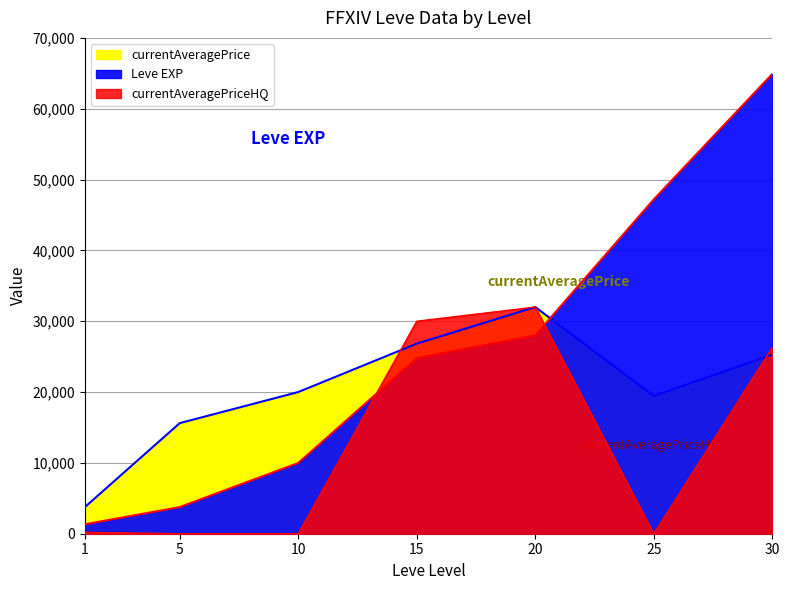

True or false: Leve EXP has a value of 5173 at 5.

False